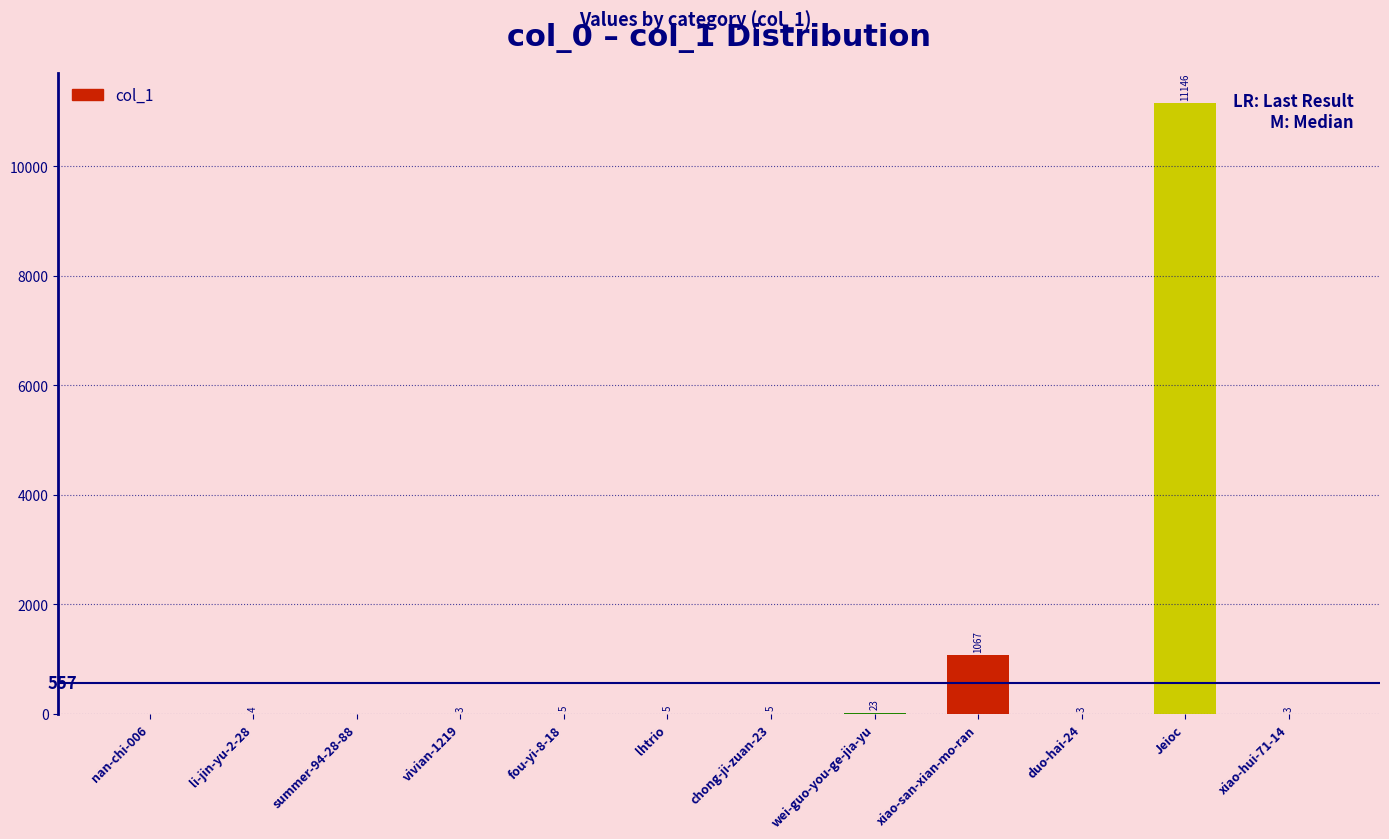

At which label is the value closest to 5573?

xiao-san-xian-mo-ran